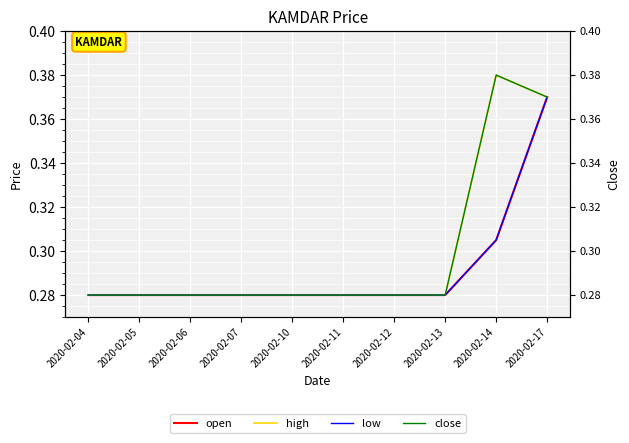

True or false: high and open cross at least once.

False